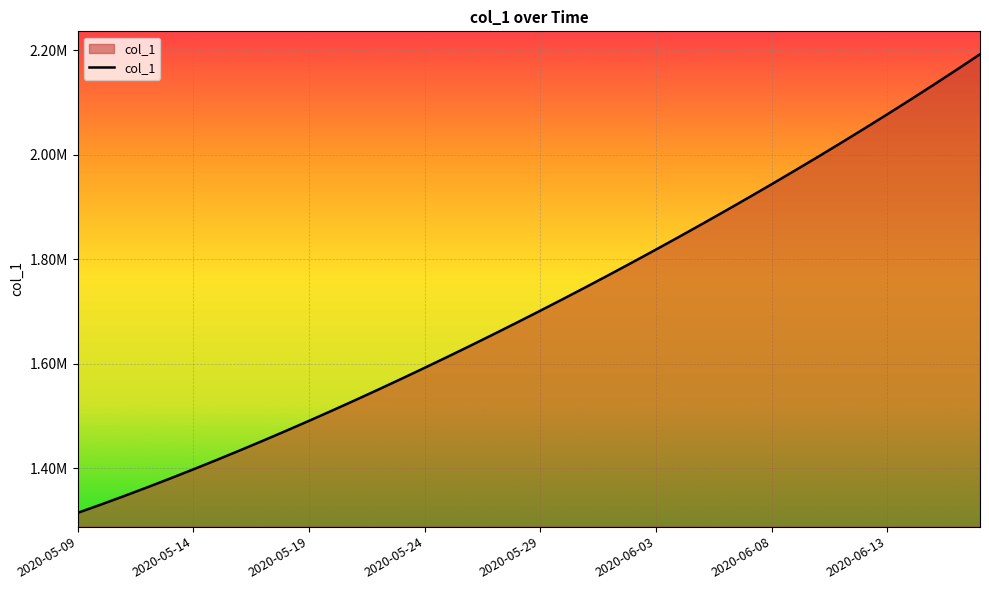

Is this an area chart (filled region under the line)?

Yes